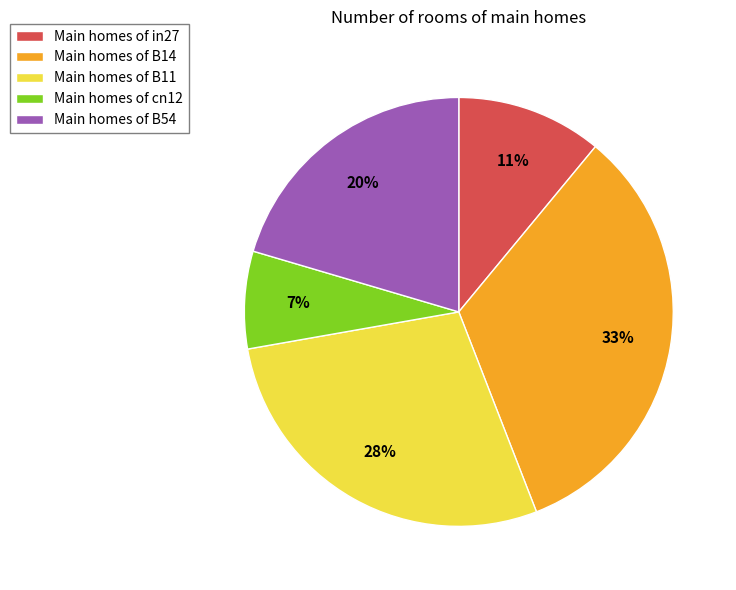

Is Main homes of cn12 the majority of the pie?

No